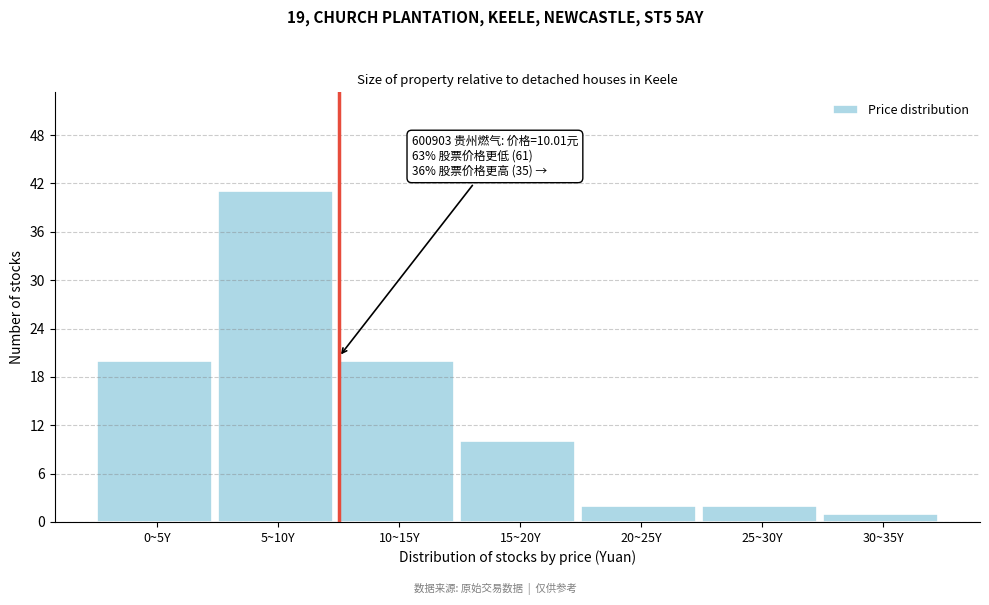

Reading left to right, extract all data points from this chart.

0~5Y=20	5~10Y=41	10~15Y=20	15~20Y=10	20~25Y=2	25~30Y=2	30~35Y=1